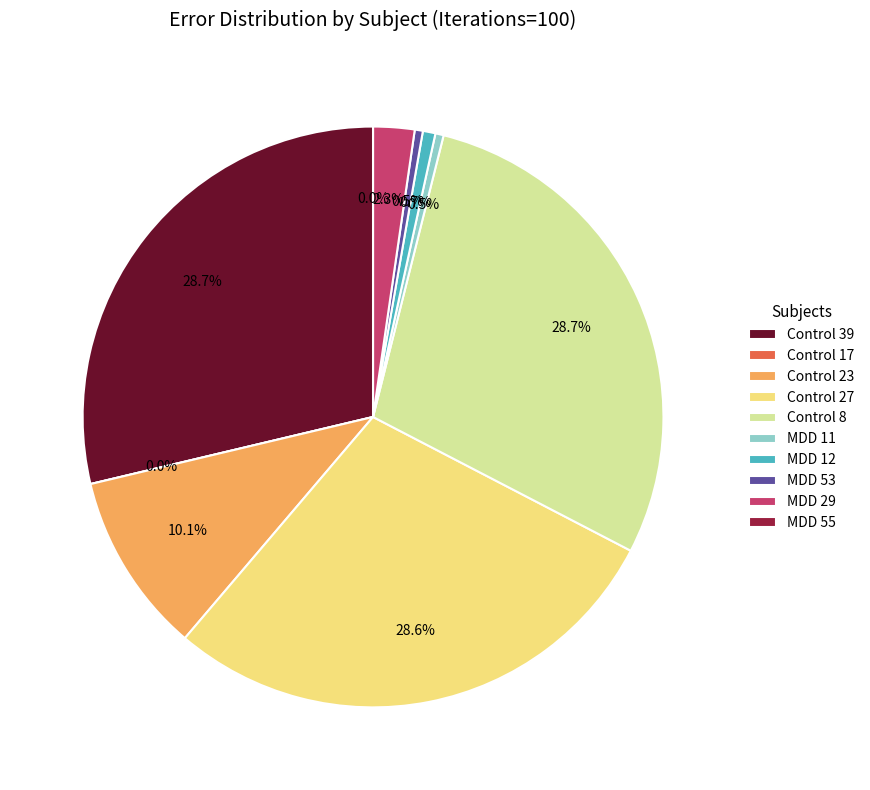

To the nearest percent, what is the average slice percentage?

10%